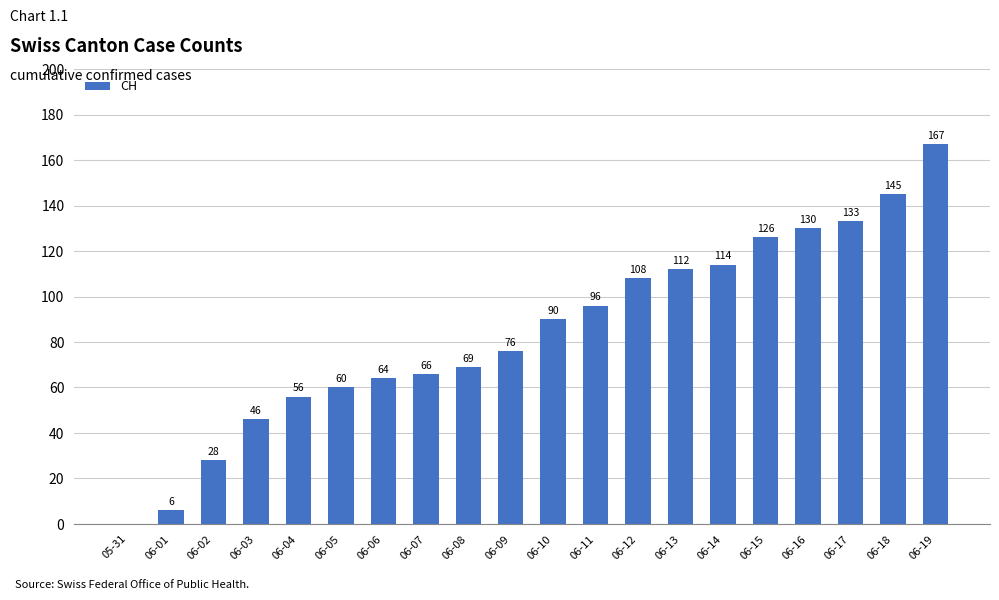

At which category does the chart reach its peak across all series?

06-19